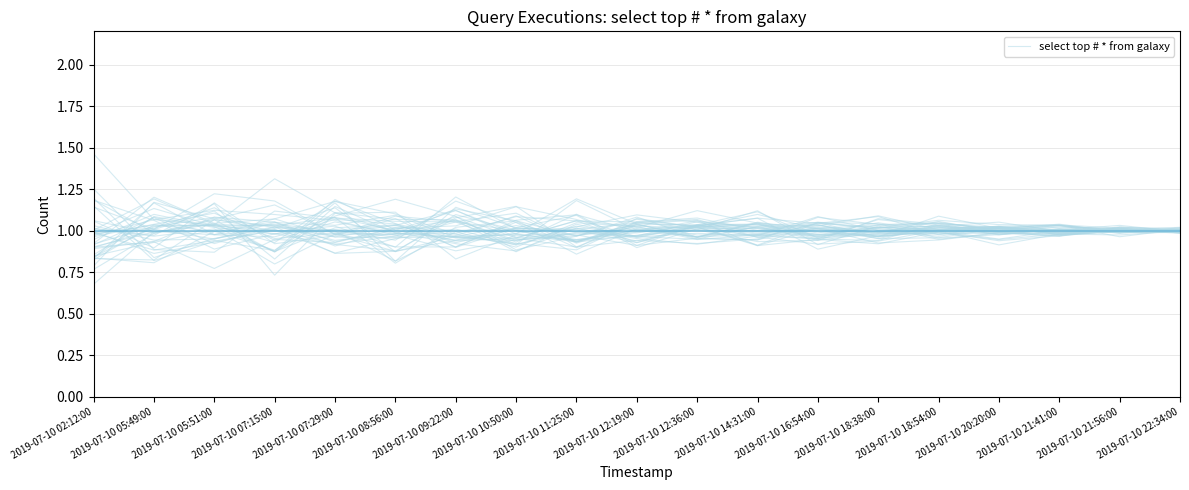

How many points are lower than both their immediate neighbors (excluding endpoints)?

6